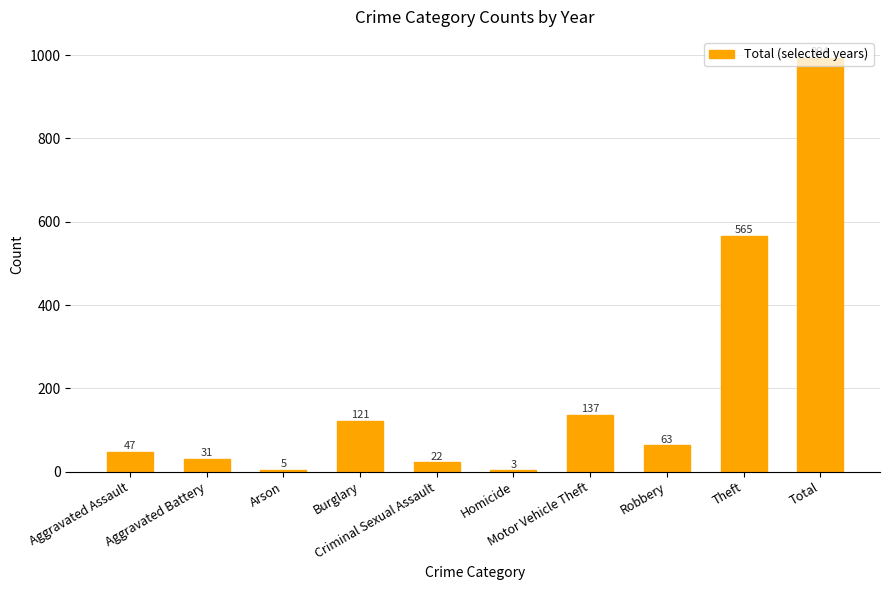

How many data points does each series have?

10